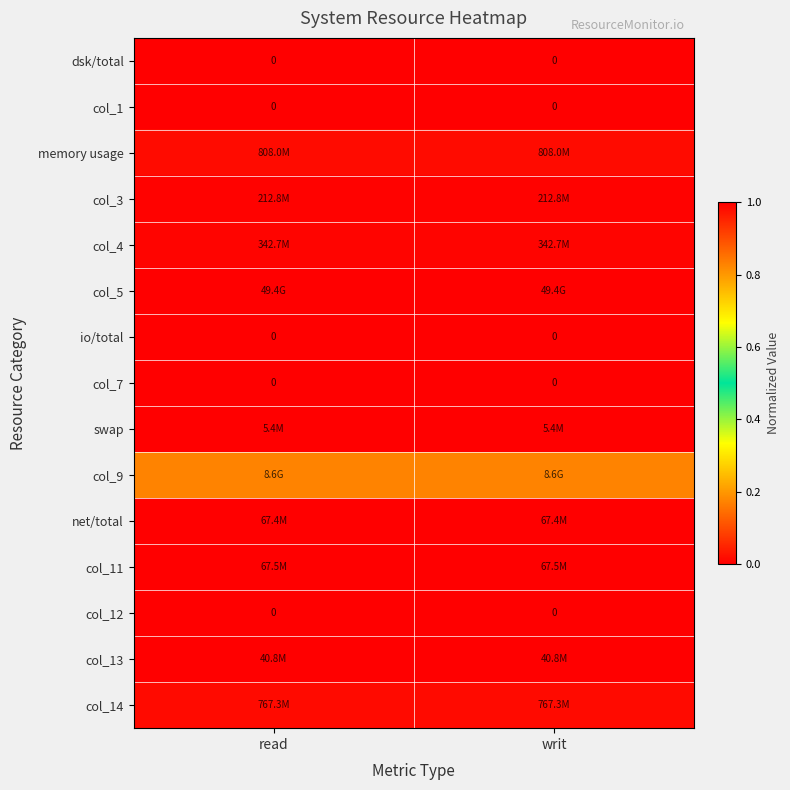

Where is dsk/total nearest to the value 0?

read